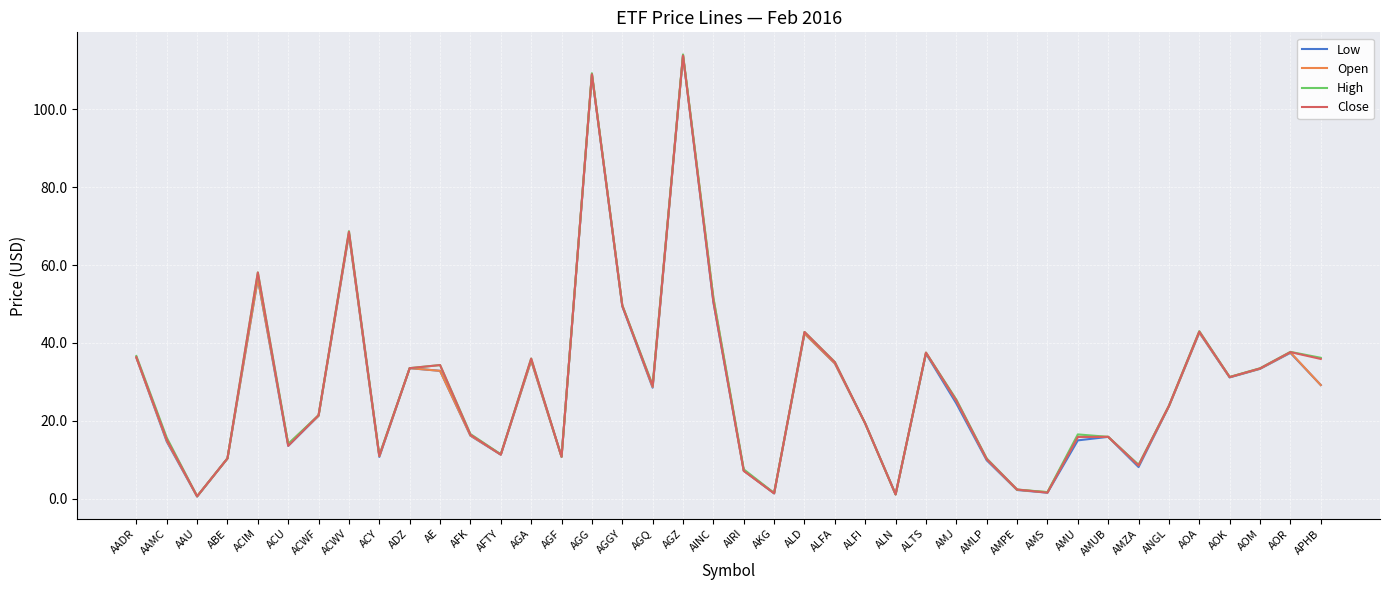

Which label corresponds to the largest value in the chart?

AGZ